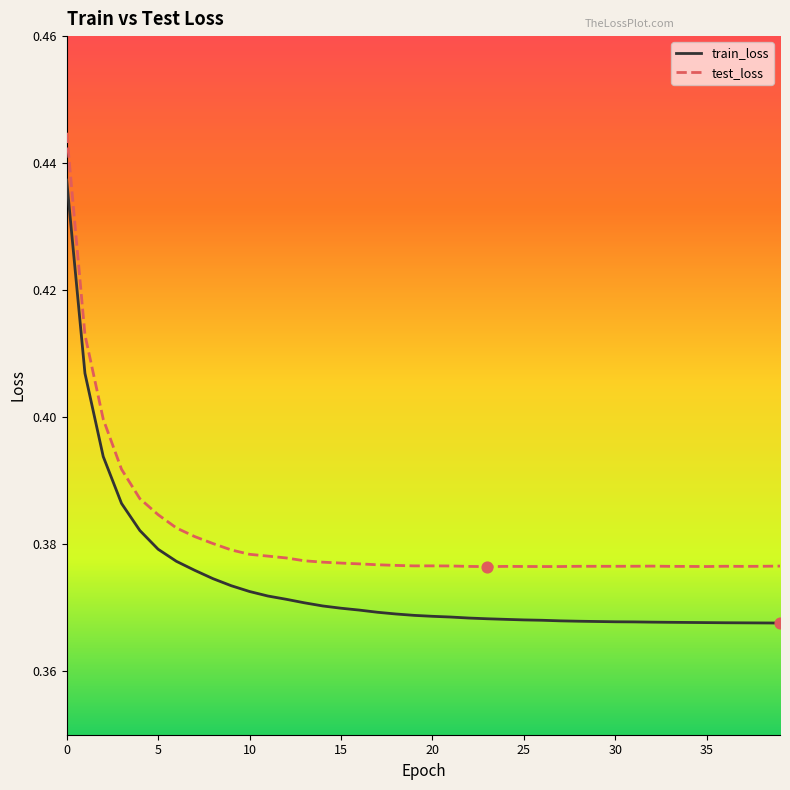

What are all the series names shown in the legend?

train_loss, test_loss